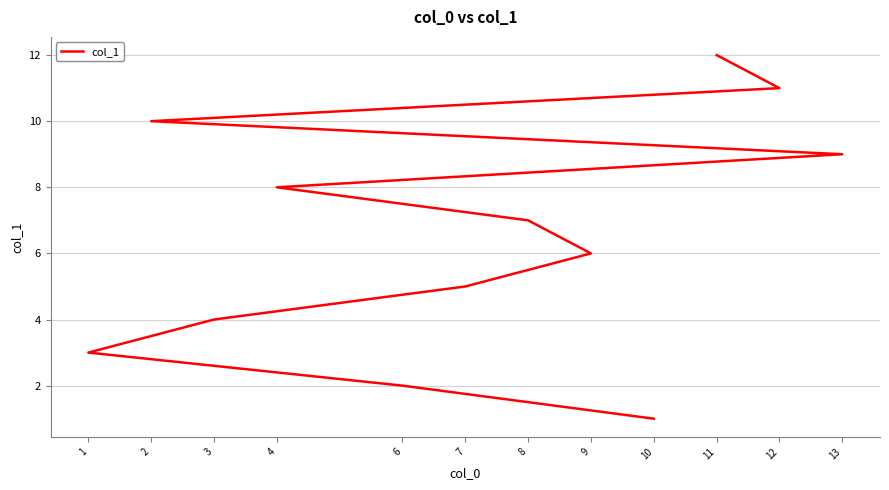

What is the difference between the values at 12 and 13?

2